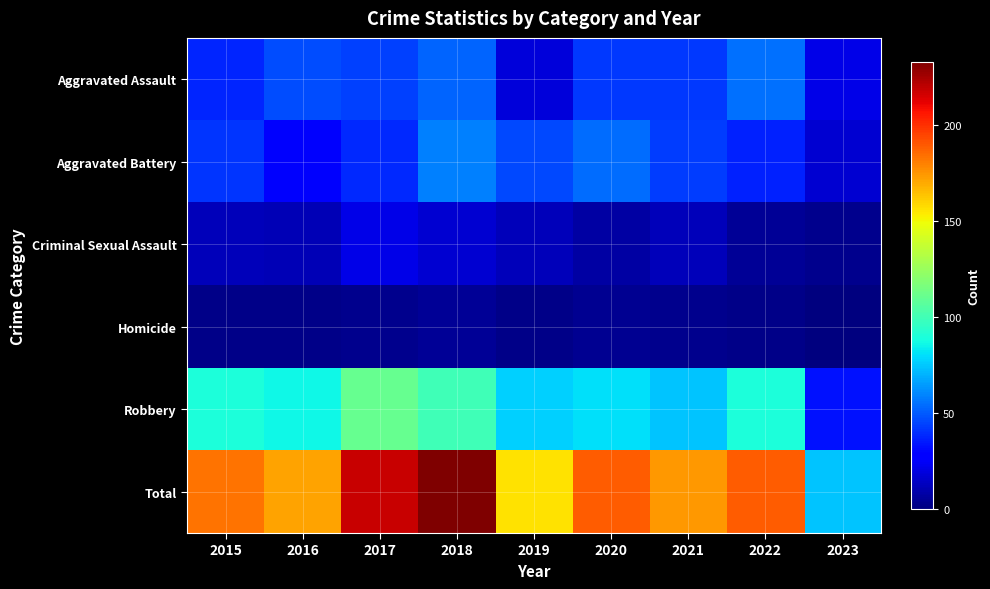

At 2016, list the series in order from largest to smallest.

Total, Robbery, Aggravated Assault, Aggravated Battery, Criminal Sexual Assault, Homicide